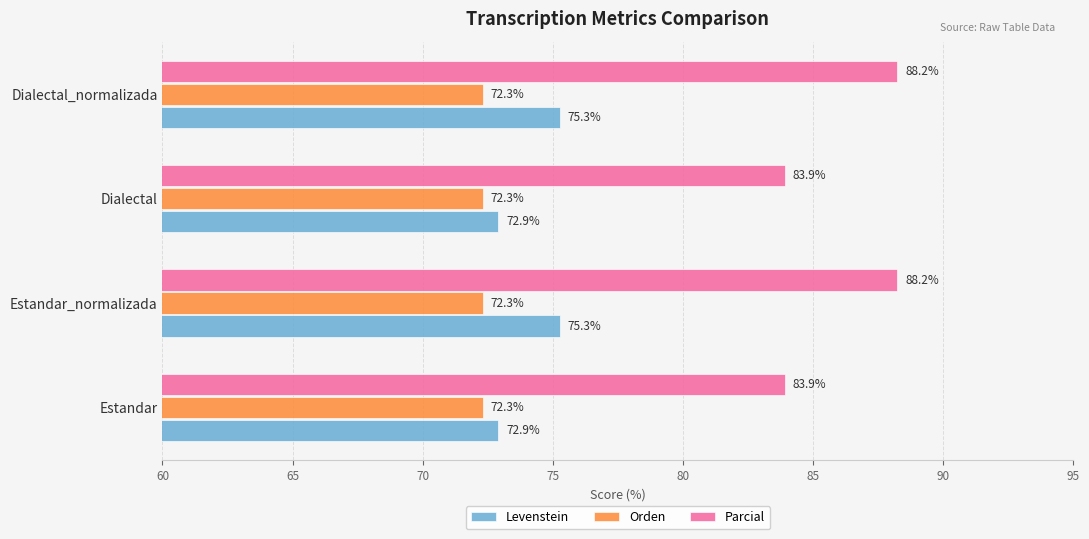

The Levenstein series shows 37.7 at Estandar_normalizada. True or false?

False